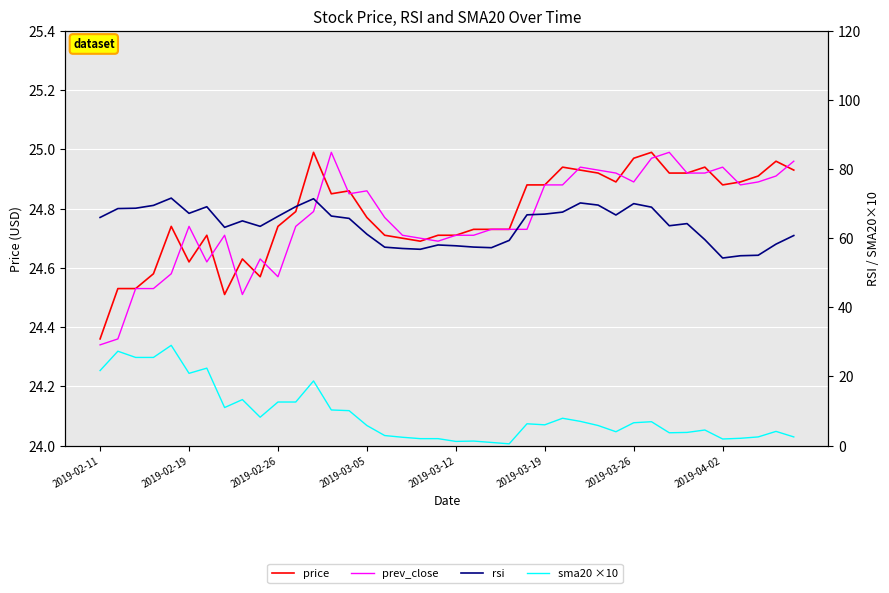

How many lines are shown in the chart?

4